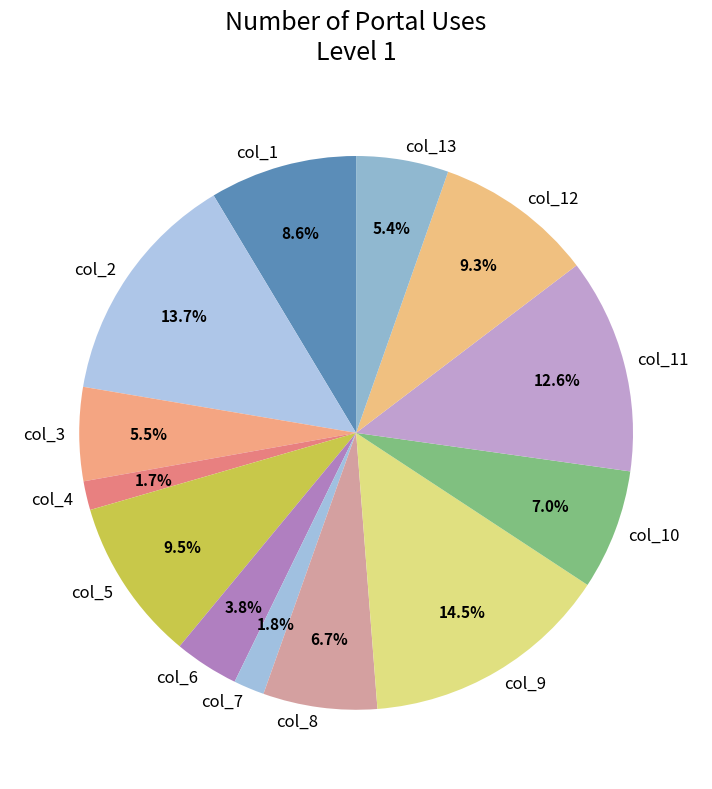

Count the number of slices in the pie.

13